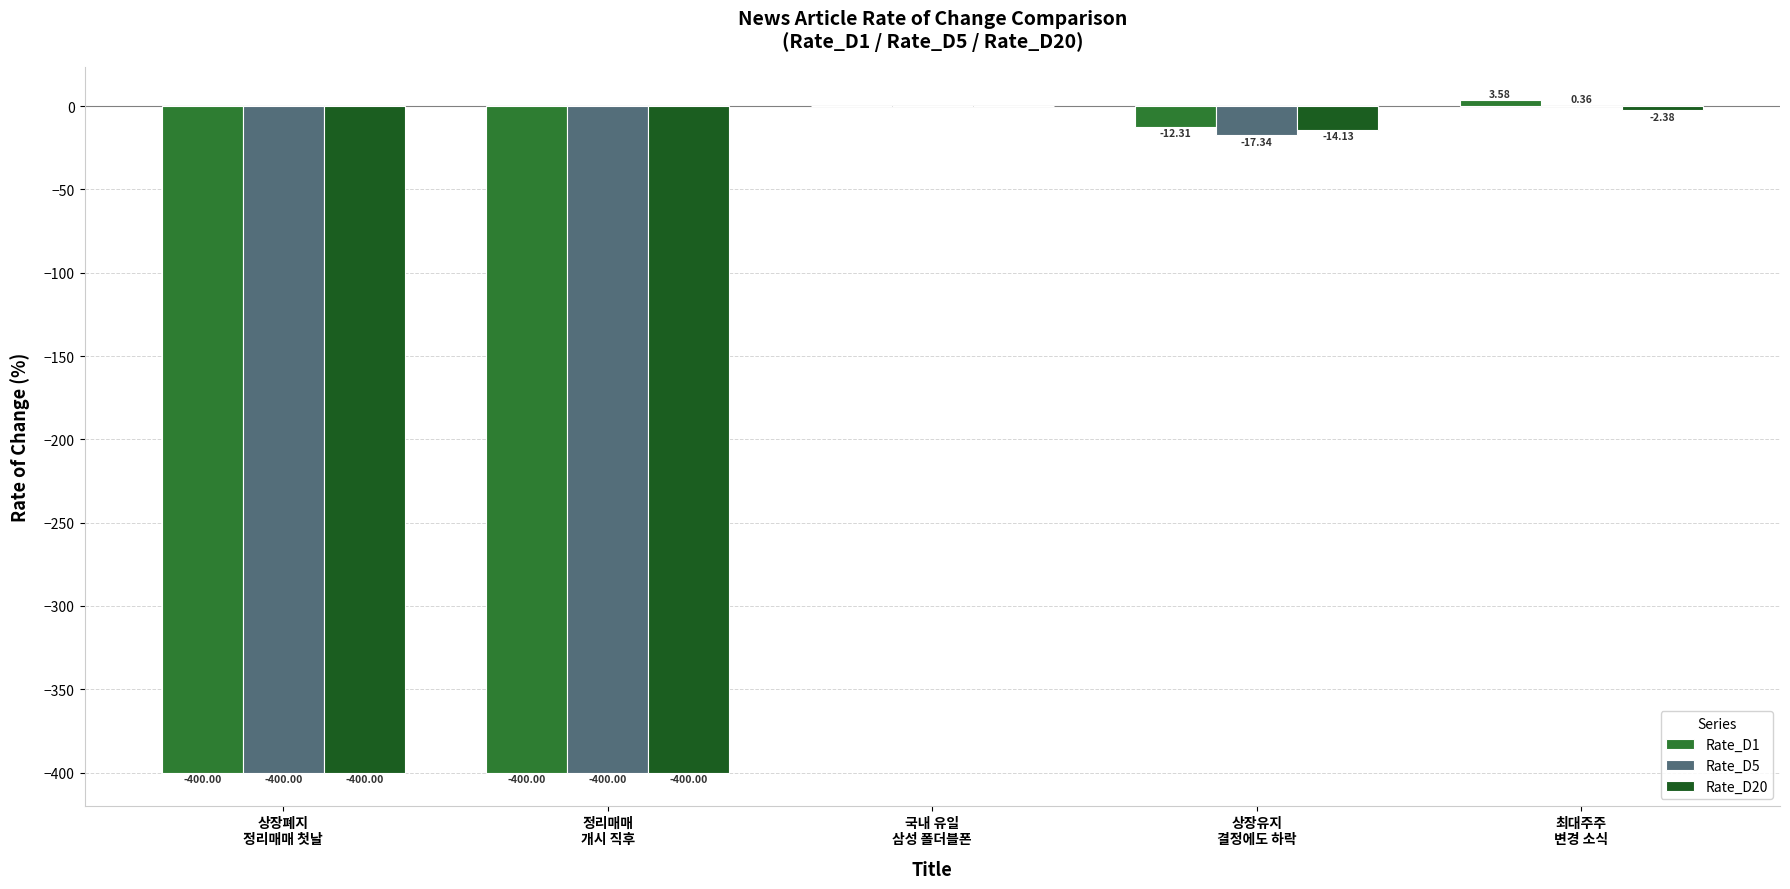

How many groups of bars are there?

5